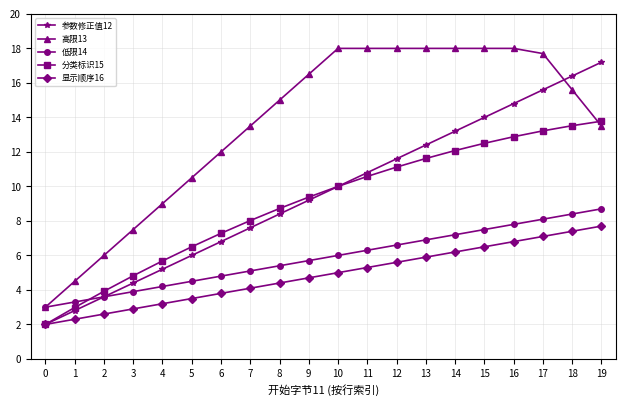

Is the value of 显示顺序16 at 11 greater than the value of 高限13 at 18?

No